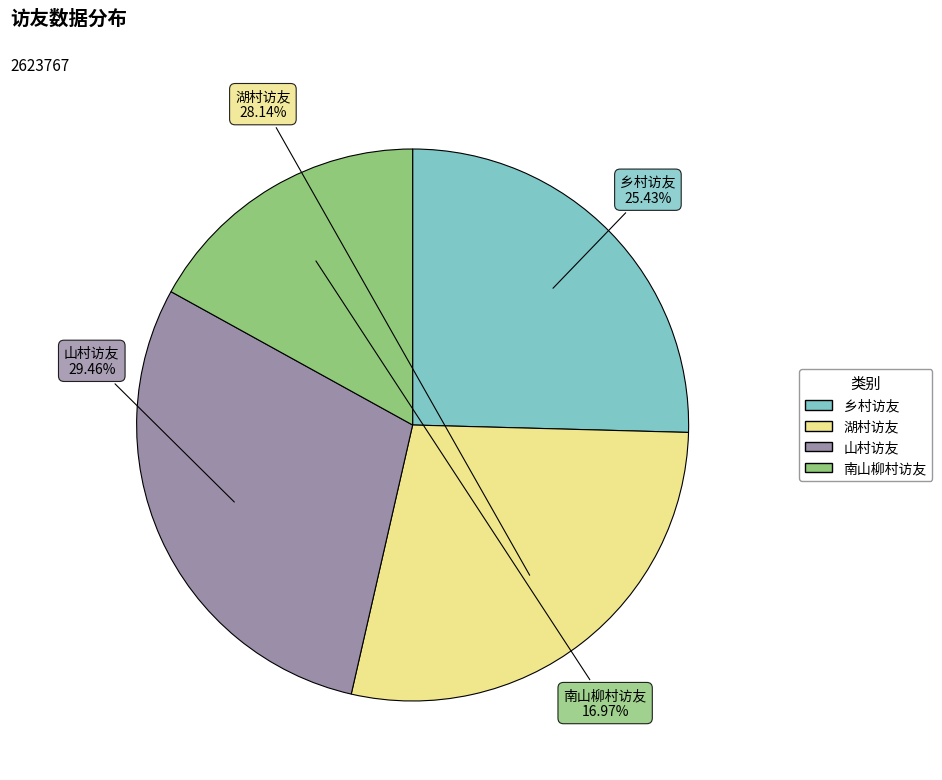

Count the number of slices in the pie.

4